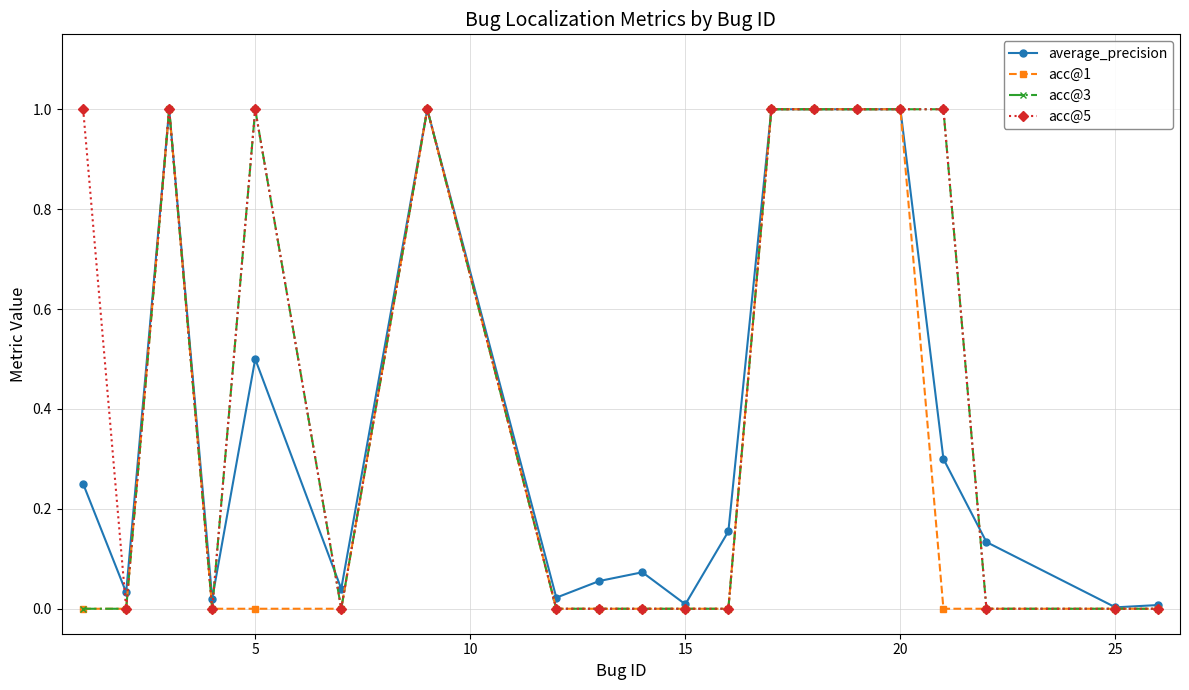

True or false: average_precision has more than 0 points higher than both neighbors.

True